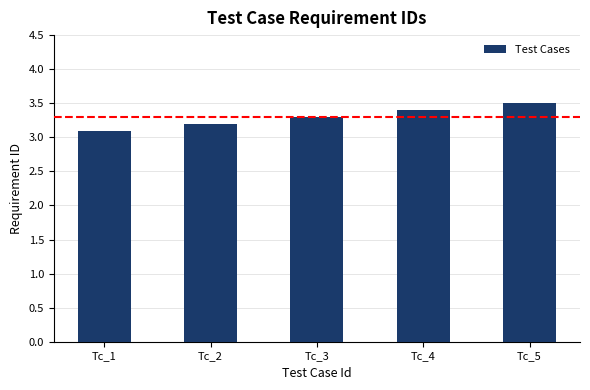

Reading left to right, list all the values displayed in this chart.

3.1	3.2	3.3	3.4	3.5